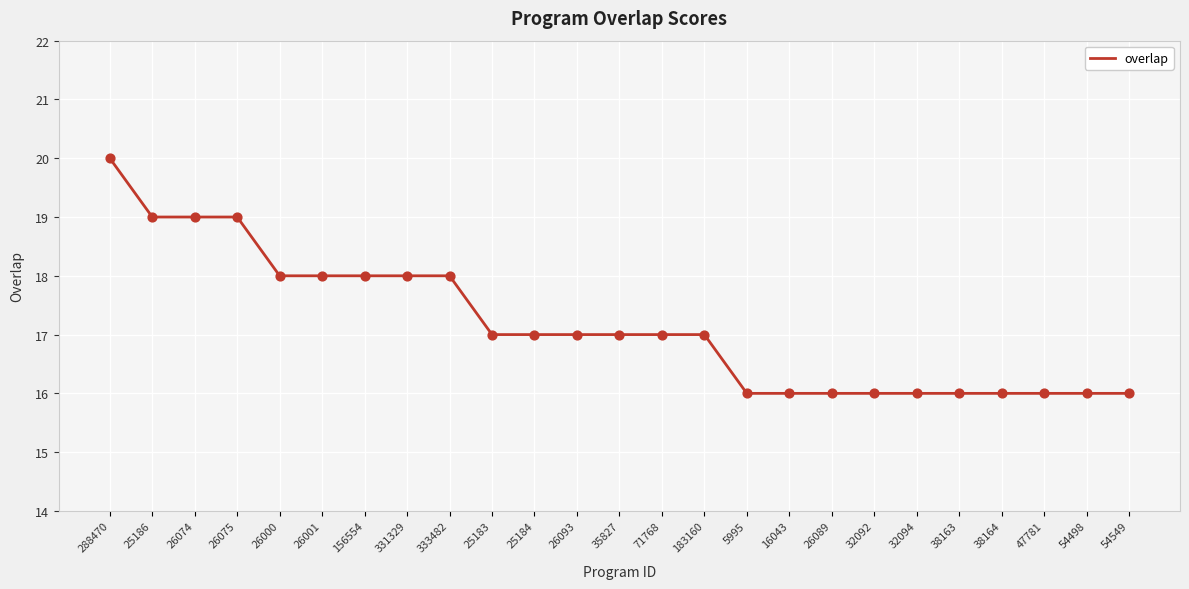

What is the ratio of the value at 38163 to the value at 183160?

0.9